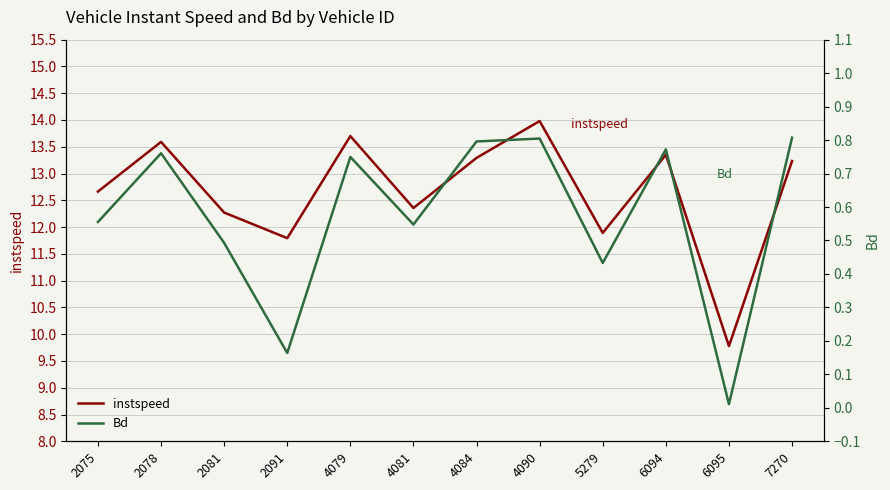

Rank the series by their maximum value, from lowest to highest.

Bd, instspeed